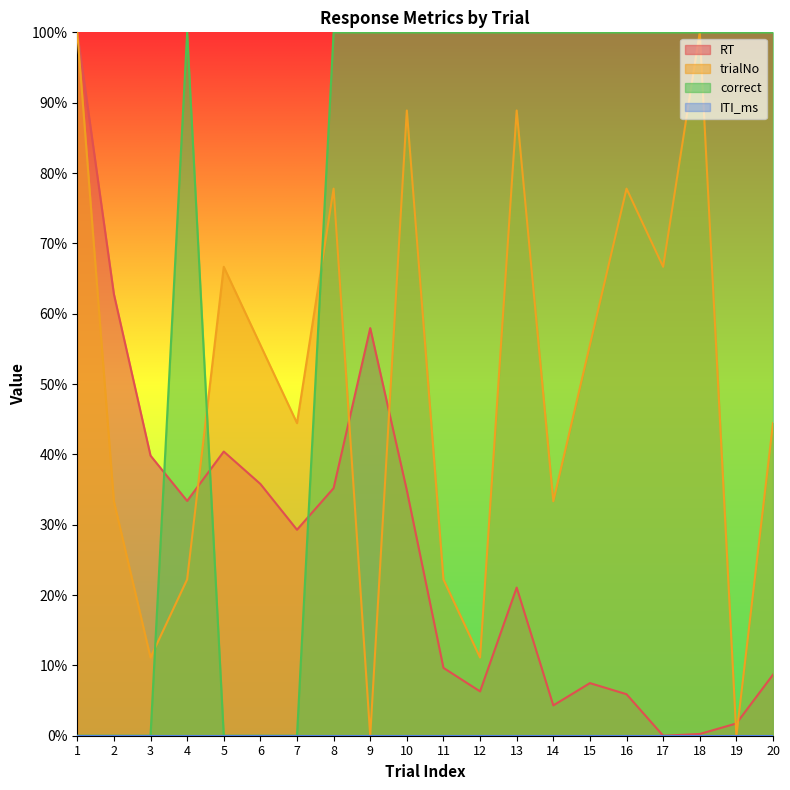

True or false: trialNo and correct cross at least once.

True